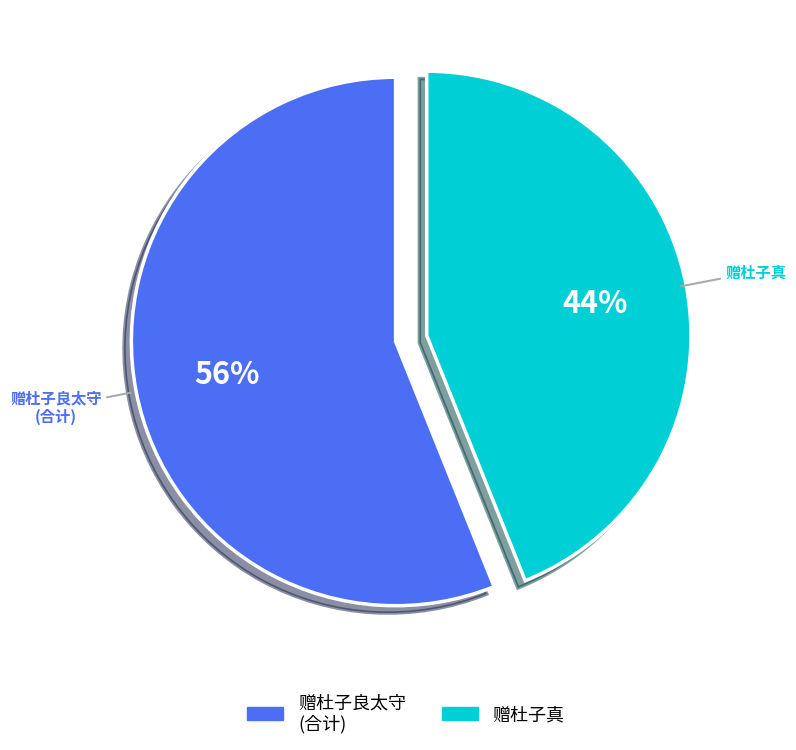

To the nearest percent, what is the difference between the largest and smallest slice percentages?

12%